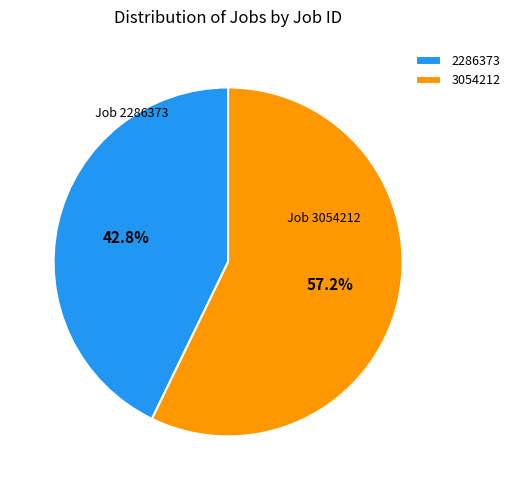

Which category has the smallest portion of the pie?

2286373